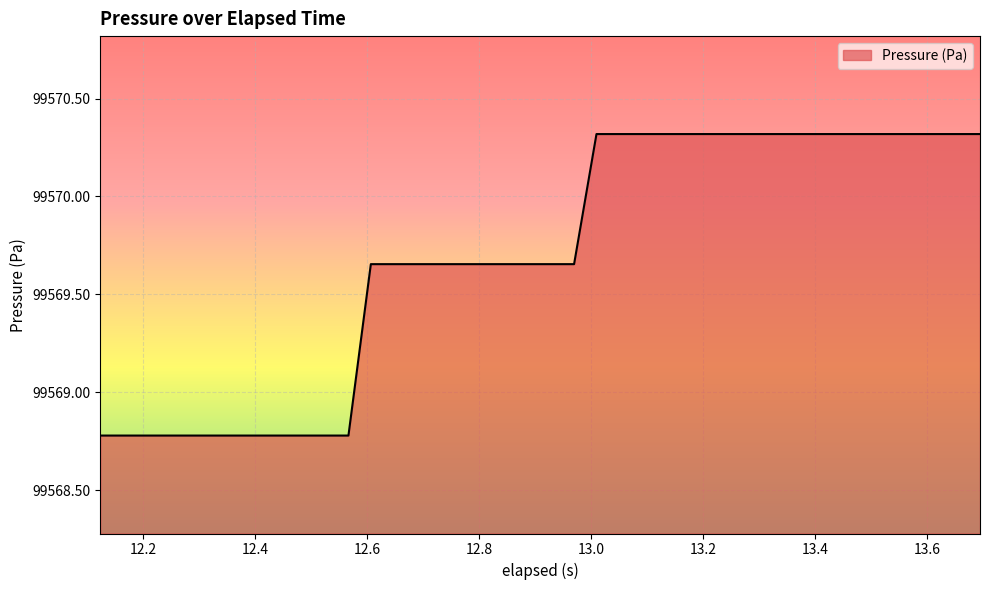

How many values are between 99568 and 99570?

22